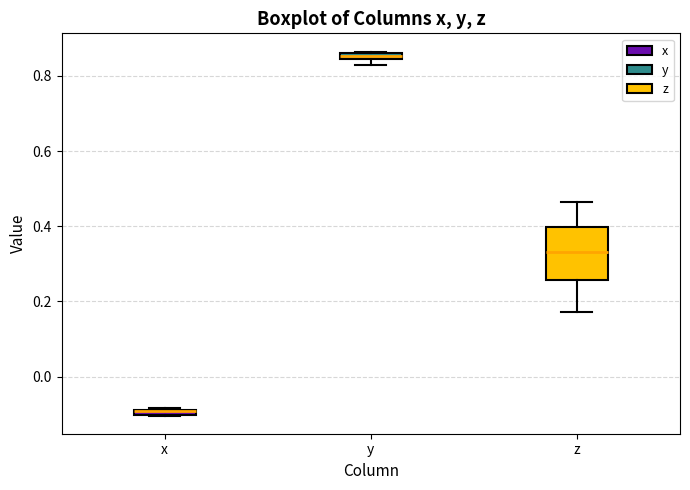

Comparing the boxes themselves (not the whiskers), which one is the tallest?

z